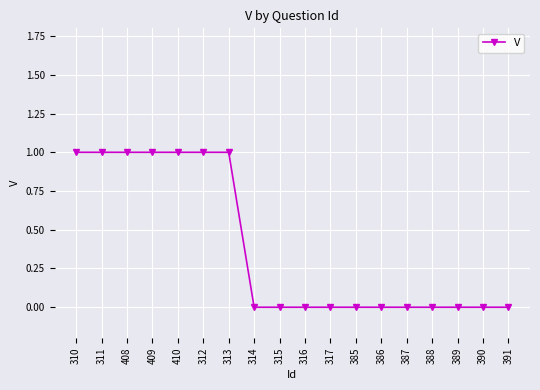

Reading right to left, list all the values displayed in this chart.

391=0	390=0	389=0	388=0	387=0	386=0	385=0	317=0	316=0	315=0	314=0	313=1	312=1	410=1	409=1	408=1	311=1	310=1